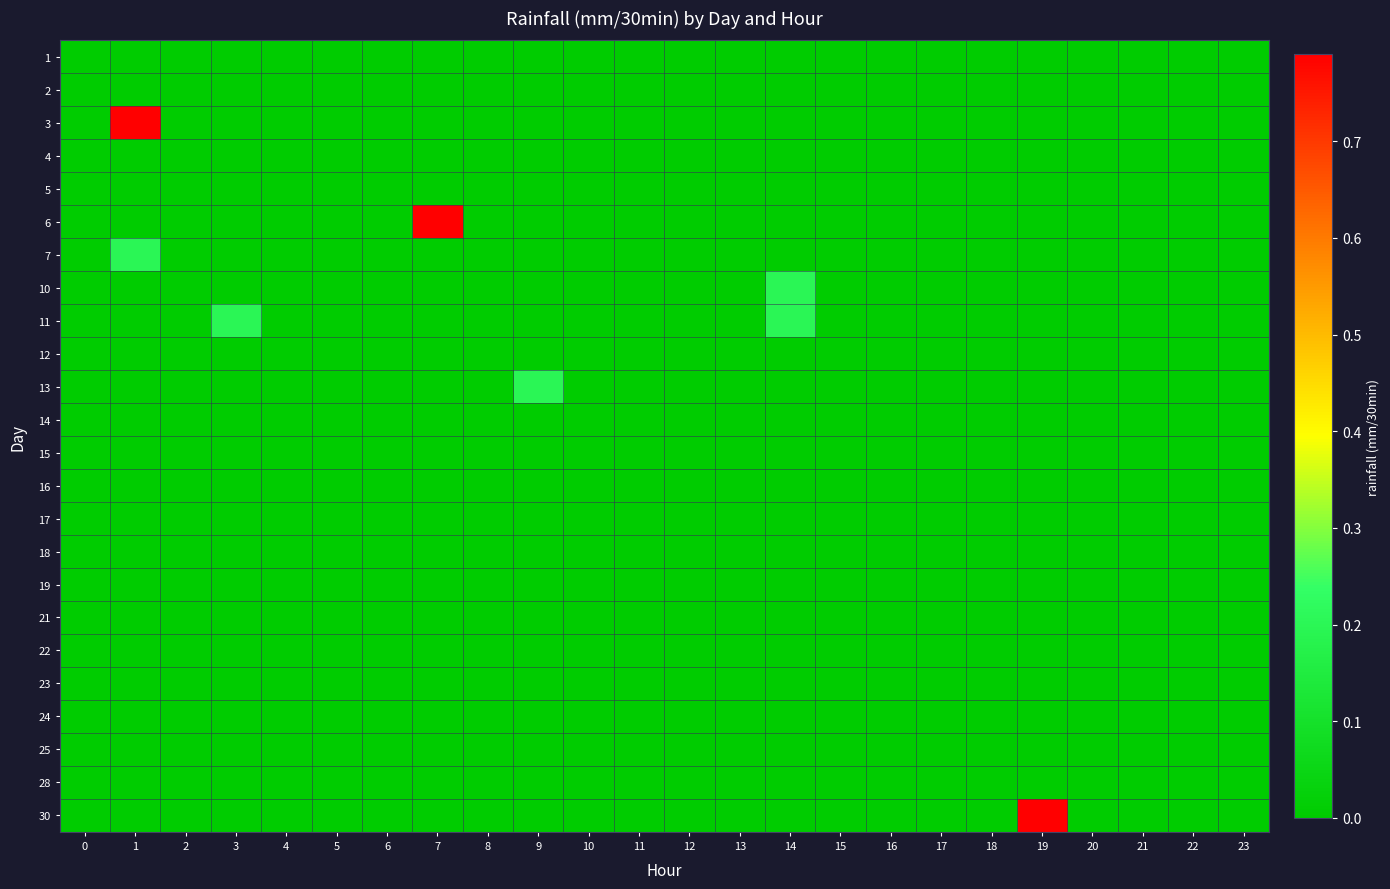

Reading left to right, list all the values displayed in this chart.

1: 0=0.0	1=0.0	2=0.0	3=0.0	4=0.0	5=0.0	6=0.0	7=0.0	8=0.0	9=0.0	10=0.0	11=0.0	12=0.0	13=0.0	14=0.0	15=0.0	16=0.0	17=0.0	18=0.0	19=0.0	20=0.0	21=0.0	22=0.0	23=0.0
2: 0=0.0	1=0.0	2=0.0	3=0.0	4=0.0	5=0.0	6=0.0	7=0.0	8=0.0	9=0.0	10=0.0	11=0.0	12=0.0	13=0.0	14=0.0	15=0.0	16=0.0	17=0.0	18=0.0	19=0.0	20=0.0	21=0.0	22=0.0	23=0.0
3: 0=0.0	1=0.8	2=0.0	3=0.0	4=0.0	5=0.0	6=0.0	7=0.0	8=0.0	9=0.0	10=0.0	11=0.0	12=0.0	13=0.0	14=0.0	15=0.0	16=0.0	17=0.0	18=0.0	19=0.0	20=0.0	21=0.0	22=0.0	23=0.0
4: 0=0.0	1=0.0	2=0.0	3=0.0	4=0.0	5=0.0	6=0.0	7=0.0	8=0.0	9=0.0	10=0.0	11=0.0	12=0.0	13=0.0	14=0.0	15=0.0	16=0.0	17=0.0	18=0.0	19=0.0	20=0.0	21=0.0	22=0.0	23=0.0
5: 0=0.0	1=0.0	2=0.0	3=0.0	4=0.0	5=0.0	6=0.0	7=0.0	8=0.0	9=0.0	10=0.0	11=0.0	12=0.0	13=0.0	14=0.0	15=0.0	16=0.0	17=0.0	18=0.0	19=0.0	20=0.0	21=0.0	22=0.0	23=0.0
6: 0=0.0	1=0.0	2=0.0	3=0.0	4=0.0	5=0.0	6=0.0	7=0.8	8=0.0	9=0.0	10=0.0	11=0.0	12=0.0	13=0.0	14=0.0	15=0.0	16=0.0	17=0.0	18=0.0	19=0.0	20=0.0	21=0.0	22=0.0	23=0.0
7: 0=0.0	1=0.2	2=0.0	3=0.0	4=0.0	5=0.0	6=0.0	7=0.0	8=0.0	9=0.0	10=0.0	11=0.0	12=0.0	13=0.0	14=0.0	15=0.0	16=0.0	17=0.0	18=0.0	19=0.0	20=0.0	21=0.0	22=0.0	23=0.0
10: 0=0.0	1=0.0	2=0.0	3=0.0	4=0.0	5=0.0	6=0.0	7=0.0	8=0.0	9=0.0	10=0.0	11=0.0	12=0.0	13=0.0	14=0.2	15=0.0	16=0.0	17=0.0	18=0.0	19=0.0	20=0.0	21=0.0	22=0.0	23=0.0
11: 0=0.0	1=0.0	2=0.0	3=0.2	4=0.0	5=0.0	6=0.0	7=0.0	8=0.0	9=0.0	10=0.0	11=0.0	12=0.0	13=0.0	14=0.2	15=0.0	16=0.0	17=0.0	18=0.0	19=0.0	20=0.0	21=0.0	22=0.0	23=0.0
12: 0=0.0	1=0.0	2=0.0	3=0.0	4=0.0	5=0.0	6=0.0	7=0.0	8=0.0	9=0.0	10=0.0	11=0.0	12=0.0	13=0.0	14=0.0	15=0.0	16=0.0	17=0.0	18=0.0	19=0.0	20=0.0	21=0.0	22=0.0	23=0.0
13: 0=0.0	1=0.0	2=0.0	3=0.0	4=0.0	5=0.0	6=0.0	7=0.0	8=0.0	9=0.2	10=0.0	11=0.0	12=0.0	13=0.0	14=0.0	15=0.0	16=0.0	17=0.0	18=0.0	19=0.0	20=0.0	21=0.0	22=0.0	23=0.0
14: 0=0.0	1=0.0	2=0.0	3=0.0	4=0.0	5=0.0	6=0.0	7=0.0	8=0.0	9=0.0	10=0.0	11=0.0	12=0.0	13=0.0	14=0.0	15=0.0	16=0.0	17=0.0	18=0.0	19=0.0	20=0.0	21=0.0	22=0.0	23=0.0
15: 0=0.0	1=0.0	2=0.0	3=0.0	4=0.0	5=0.0	6=0.0	7=0.0	8=0.0	9=0.0	10=0.0	11=0.0	12=0.0	13=0.0	14=0.0	15=0.0	16=0.0	17=0.0	18=0.0	19=0.0	20=0.0	21=0.0	22=0.0	23=0.0
16: 0=0.0	1=0.0	2=0.0	3=0.0	4=0.0	5=0.0	6=0.0	7=0.0	8=0.0	9=0.0	10=0.0	11=0.0	12=0.0	13=0.0	14=0.0	15=0.0	16=0.0	17=0.0	18=0.0	19=0.0	20=0.0	21=0.0	22=0.0	23=0.0
17: 0=0.0	1=0.0	2=0.0	3=0.0	4=0.0	5=0.0	6=0.0	7=0.0	8=0.0	9=0.0	10=0.0	11=0.0	12=0.0	13=0.0	14=0.0	15=0.0	16=0.0	17=0.0	18=0.0	19=0.0	20=0.0	21=0.0	22=0.0	23=0.0
18: 0=0.0	1=0.0	2=0.0	3=0.0	4=0.0	5=0.0	6=0.0	7=0.0	8=0.0	9=0.0	10=0.0	11=0.0	12=0.0	13=0.0	14=0.0	15=0.0	16=0.0	17=0.0	18=0.0	19=0.0	20=0.0	21=0.0	22=0.0	23=0.0
19: 0=0.0	1=0.0	2=0.0	3=0.0	4=0.0	5=0.0	6=0.0	7=0.0	8=0.0	9=0.0	10=0.0	11=0.0	12=0.0	13=0.0	14=0.0	15=0.0	16=0.0	17=0.0	18=0.0	19=0.0	20=0.0	21=0.0	22=0.0	23=0.0
21: 0=0.0	1=0.0	2=0.0	3=0.0	4=0.0	5=0.0	6=0.0	7=0.0	8=0.0	9=0.0	10=0.0	11=0.0	12=0.0	13=0.0	14=0.0	15=0.0	16=0.0	17=0.0	18=0.0	19=0.0	20=0.0	21=0.0	22=0.0	23=0.0
22: 0=0.0	1=0.0	2=0.0	3=0.0	4=0.0	5=0.0	6=0.0	7=0.0	8=0.0	9=0.0	10=0.0	11=0.0	12=0.0	13=0.0	14=0.0	15=0.0	16=0.0	17=0.0	18=0.0	19=0.0	20=0.0	21=0.0	22=0.0	23=0.0
23: 0=0.0	1=0.0	2=0.0	3=0.0	4=0.0	5=0.0	6=0.0	7=0.0	8=0.0	9=0.0	10=0.0	11=0.0	12=0.0	13=0.0	14=0.0	15=0.0	16=0.0	17=0.0	18=0.0	19=0.0	20=0.0	21=0.0	22=0.0	23=0.0
24: 0=0.0	1=0.0	2=0.0	3=0.0	4=0.0	5=0.0	6=0.0	7=0.0	8=0.0	9=0.0	10=0.0	11=0.0	12=0.0	13=0.0	14=0.0	15=0.0	16=0.0	17=0.0	18=0.0	19=0.0	20=0.0	21=0.0	22=0.0	23=0.0
25: 0=0.0	1=0.0	2=0.0	3=0.0	4=0.0	5=0.0	6=0.0	7=0.0	8=0.0	9=0.0	10=0.0	11=0.0	12=0.0	13=0.0	14=0.0	15=0.0	16=0.0	17=0.0	18=0.0	19=0.0	20=0.0	21=0.0	22=0.0	23=0.0
28: 0=0.0	1=0.0	2=0.0	3=0.0	4=0.0	5=0.0	6=0.0	7=0.0	8=0.0	9=0.0	10=0.0	11=0.0	12=0.0	13=0.0	14=0.0	15=0.0	16=0.0	17=0.0	18=0.0	19=0.0	20=0.0	21=0.0	22=0.0	23=0.0
30: 0=0.0	1=0.0	2=0.0	3=0.0	4=0.0	5=0.0	6=0.0	7=0.0	8=0.0	9=0.0	10=0.0	11=0.0	12=0.0	13=0.0	14=0.0	15=0.0	16=0.0	17=0.0	18=0.0	19=0.8	20=0.0	21=0.0	22=0.0	23=0.0